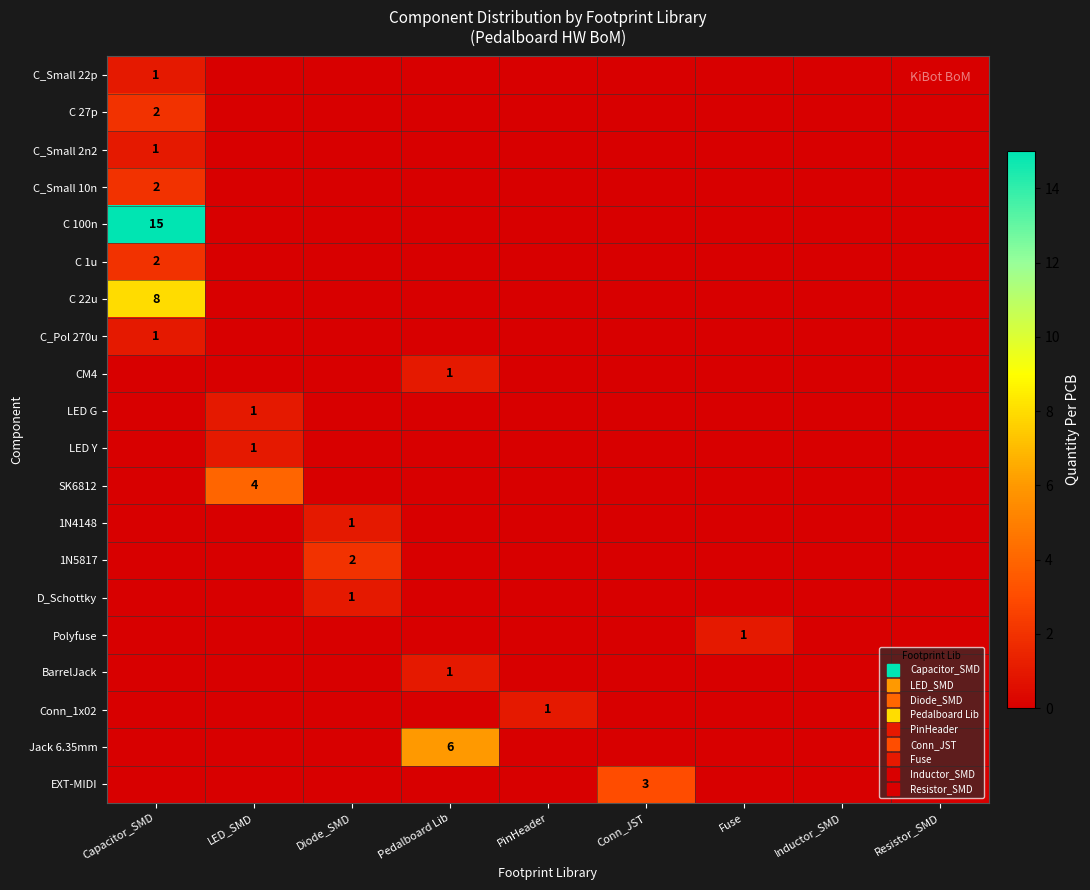

List the labels in order of C 27p value, smallest first.

LED_SMD, Diode_SMD, Pedalboard Lib, PinHeader, Conn_JST, Fuse, Inductor_SMD, Resistor_SMD, Capacitor_SMD